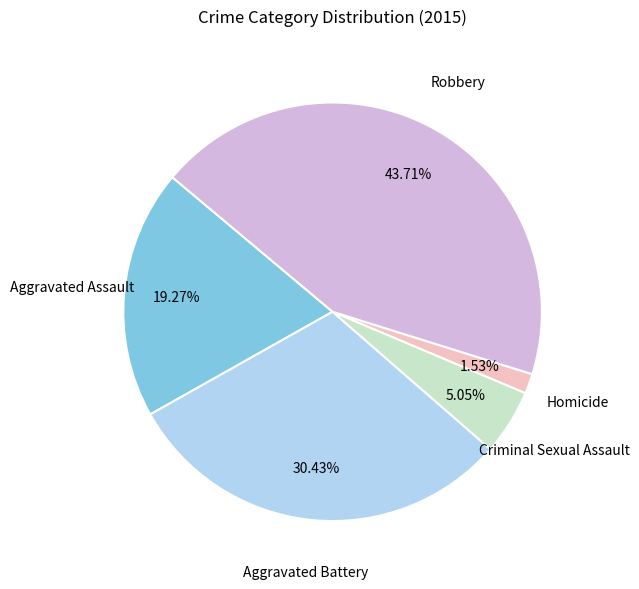

Does any single category account for the majority?

No